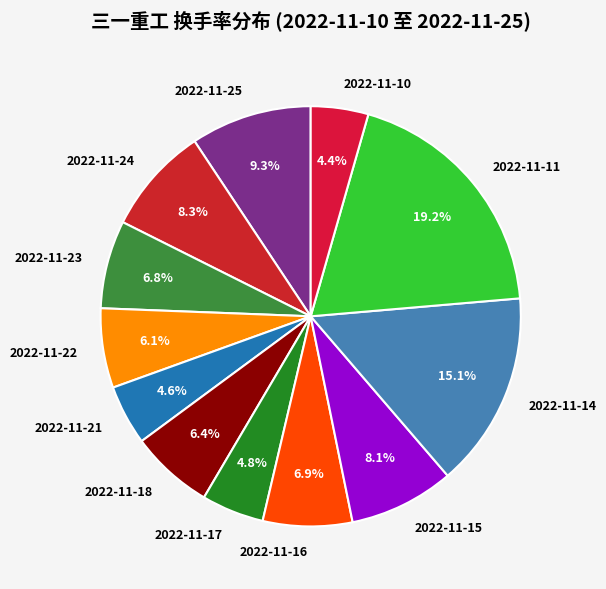

To the nearest percent, what percentage of the pie is 2022-11-15?

8%